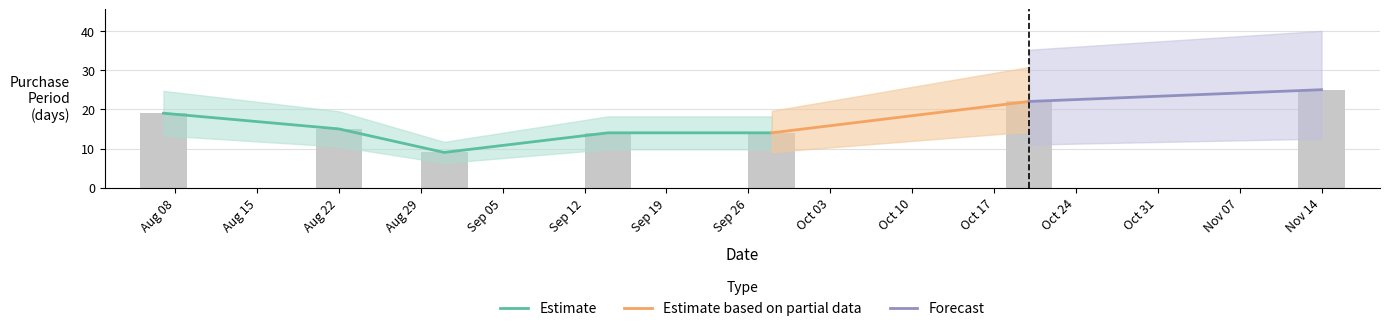

Reading left to right, list all the values displayed in this chart.

19	15	9	14	14	22	25